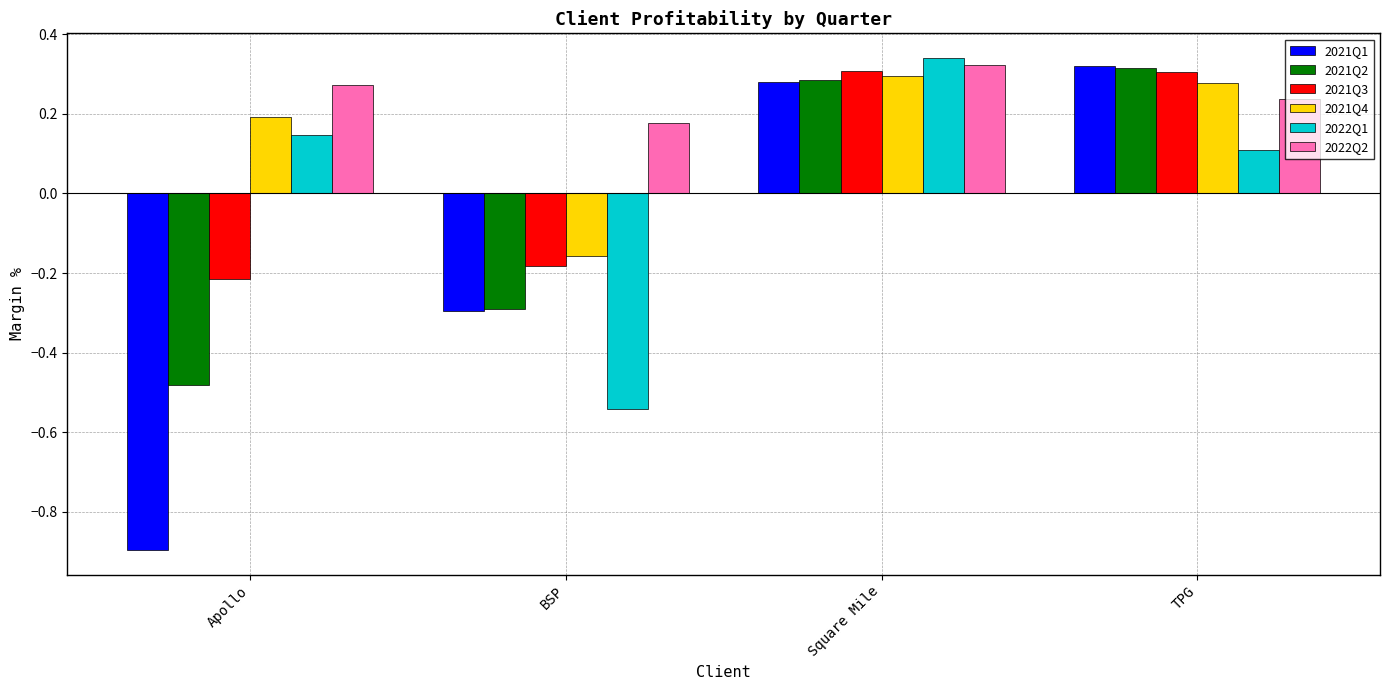

Which series has the widest spread of values?

2021Q1